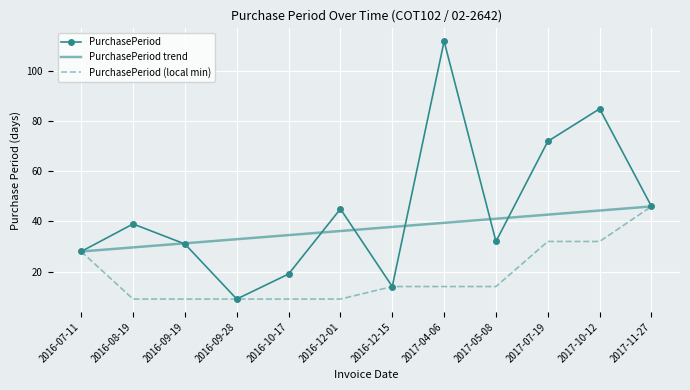

Where is the data nearest to the value 60?

2017-07-19